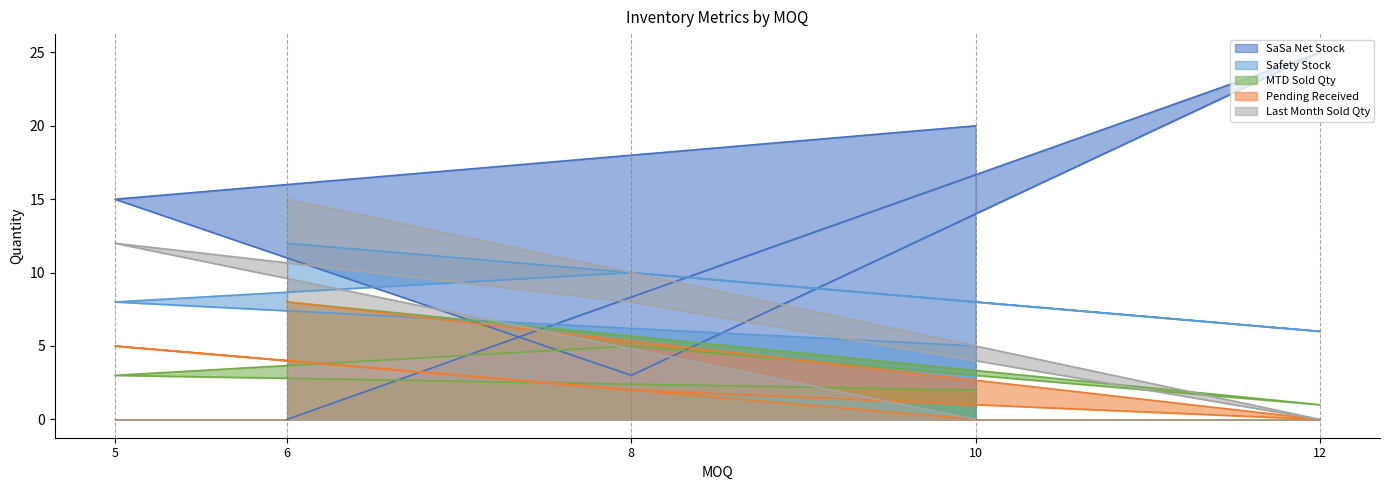

What is the average value of the Last Month Sold Qty series?

7